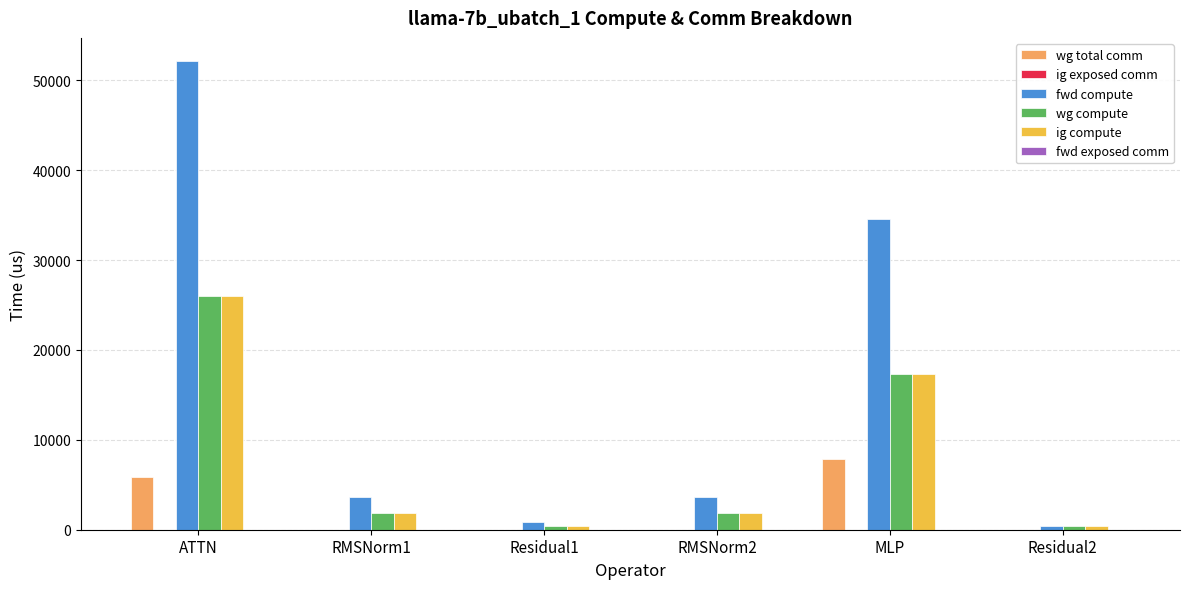

What is the spread (max minus min) of values at ATTN?

46267.1